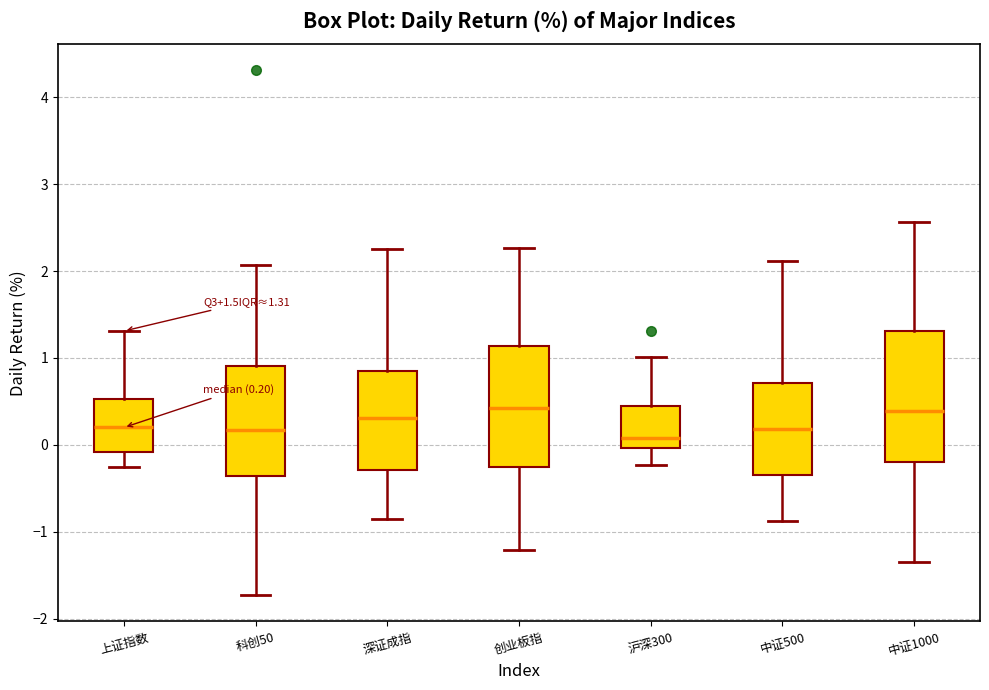

Comparing the boxes themselves (not the whiskers), which one is the tallest?

中证1000